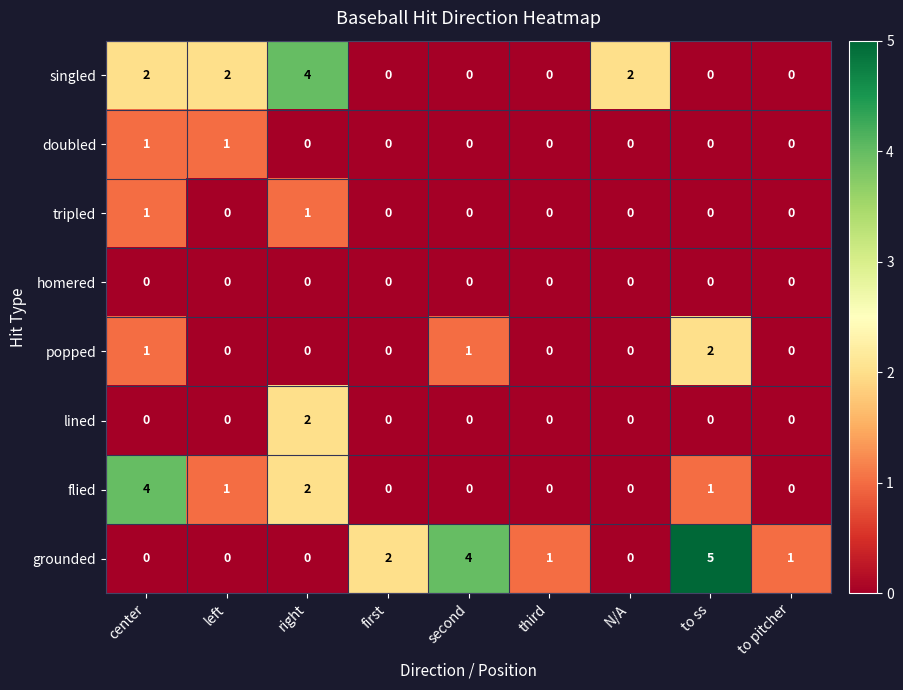

Count the singled values in the range 0 to 2.

8